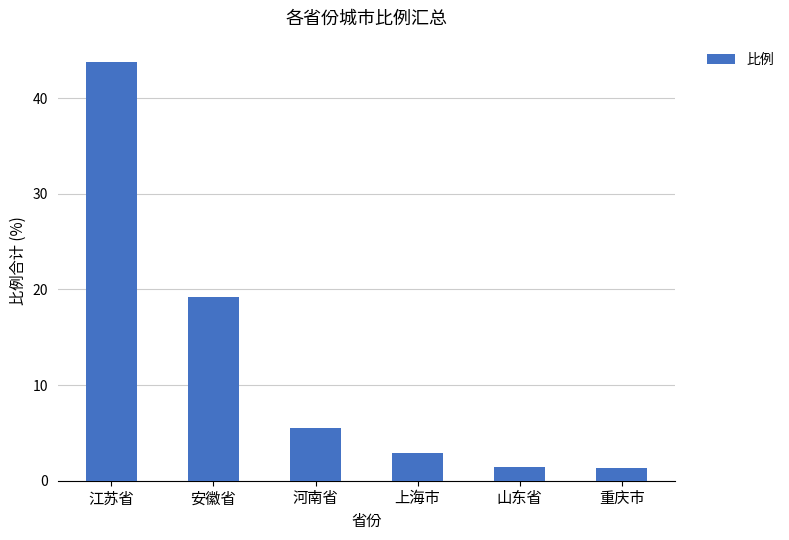

What is the label of the 6th bar from the right?

江苏省